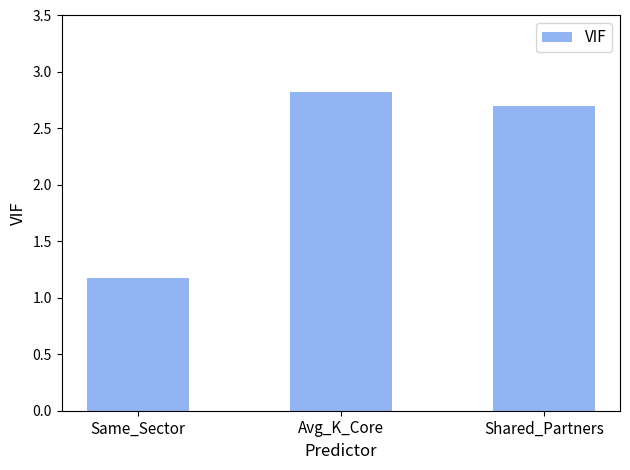

Which has a higher value, Avg_K_Core or Shared_Partners?

Avg_K_Core